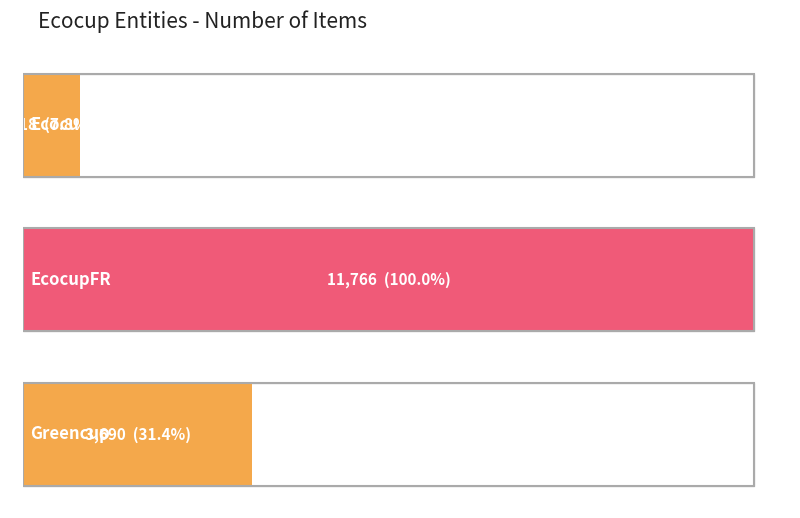

What is the label of the 3rd bar from the left?

Greencup